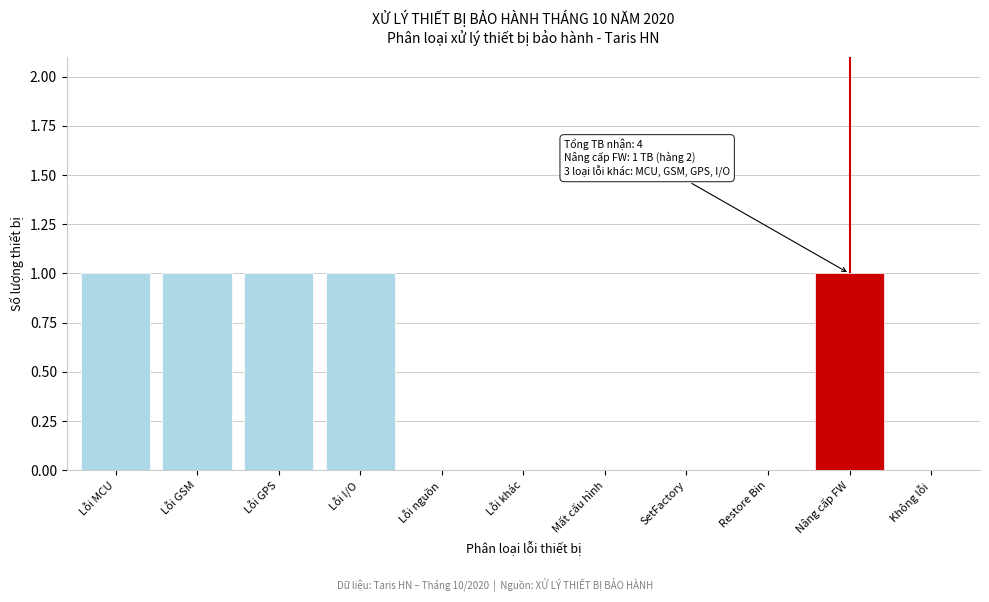

Reading right to left, transcribe all the data shown in this chart.

Không lỗi=0	Nâng cấp FW=1	Restore Bin=0	SetFactory=0	Mất cấu hình=0	Lỗi khác=0	Lỗi nguồn=0	Lỗi I/O=1	Lỗi GPS=1	Lỗi GSM=1	Lỗi MCU=1